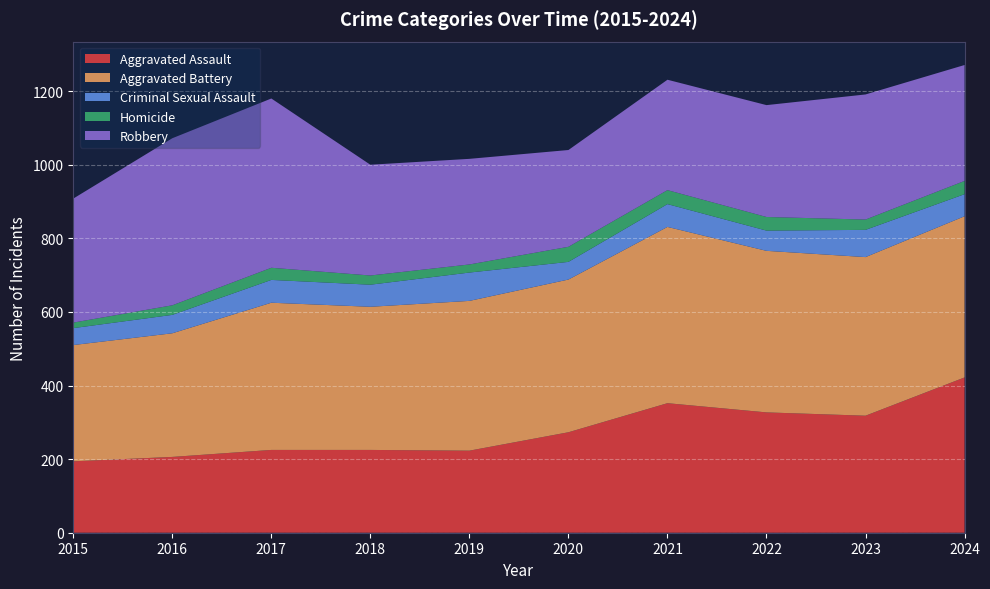

Reading left to right, extract all data points from this chart.

Aggravated Assault: 194	206	225	225	223	273	352	327	318	422
Aggravated Battery: 316	336	400	389	407	415	479	439	431	438
Criminal Sexual Assault: 46	50	62	60	77	48	62	55	74	60
Homicide: 15	26	33	25	22	41	38	37	28	36
Robbery: 337	454	460	301	287	263	300	304	340	315